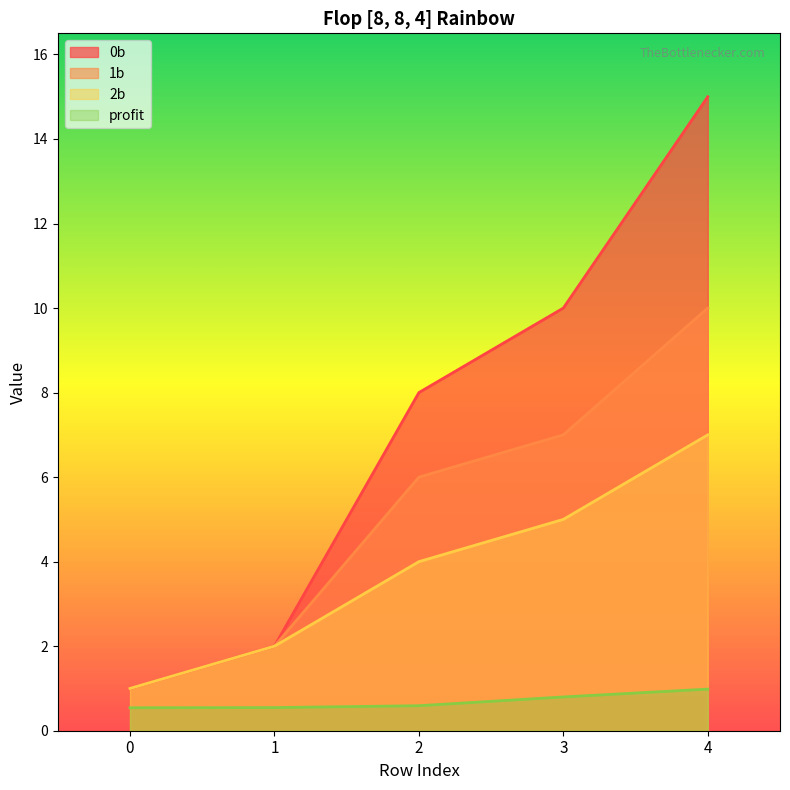

What is the sum of all 0b values?

36.0